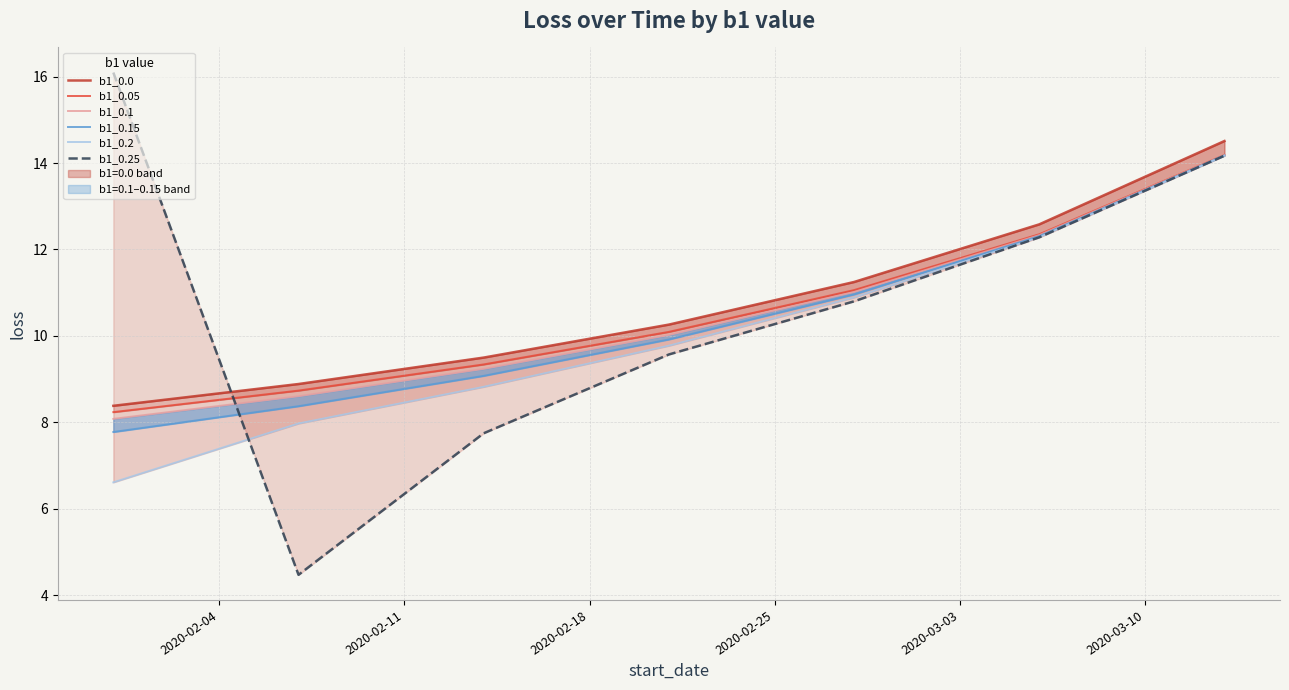

Which series has the largest range (max minus min)?

b1_0.25